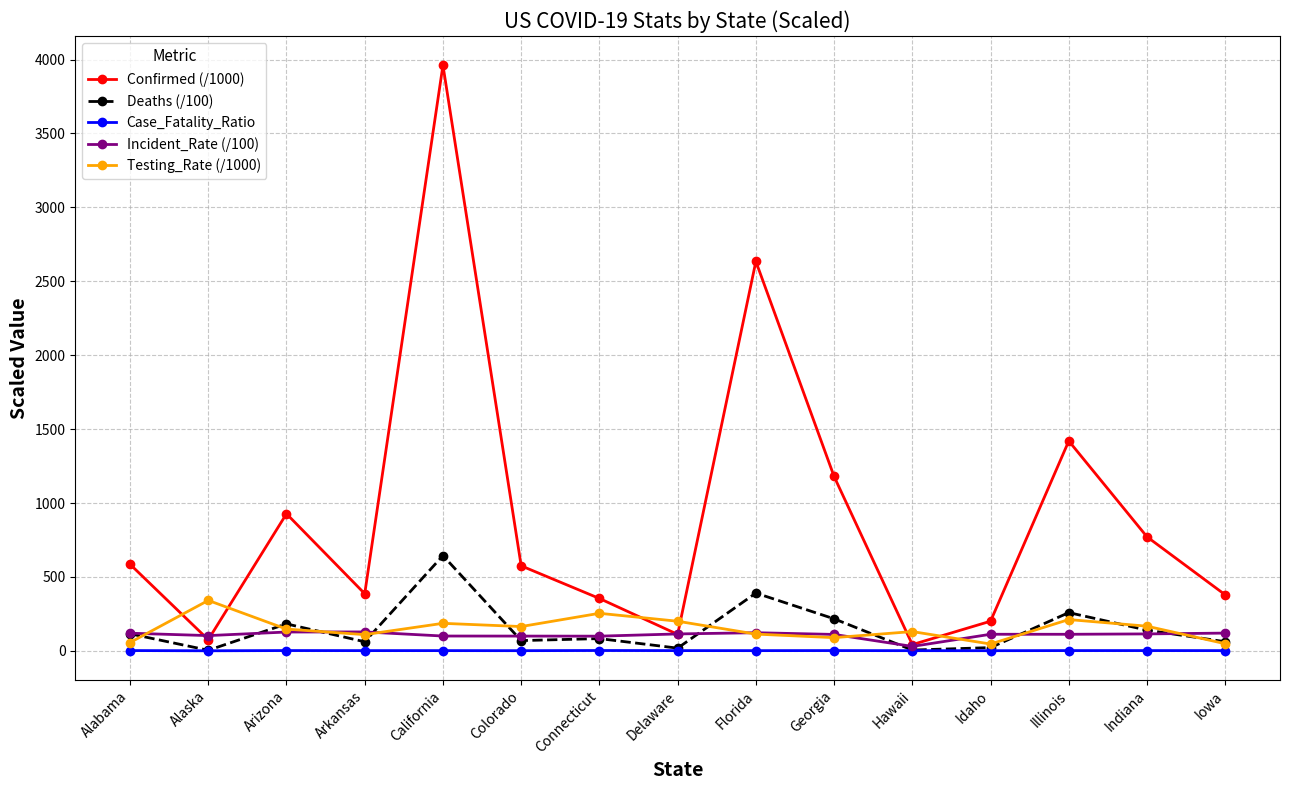

How many lines are shown in the chart?

5